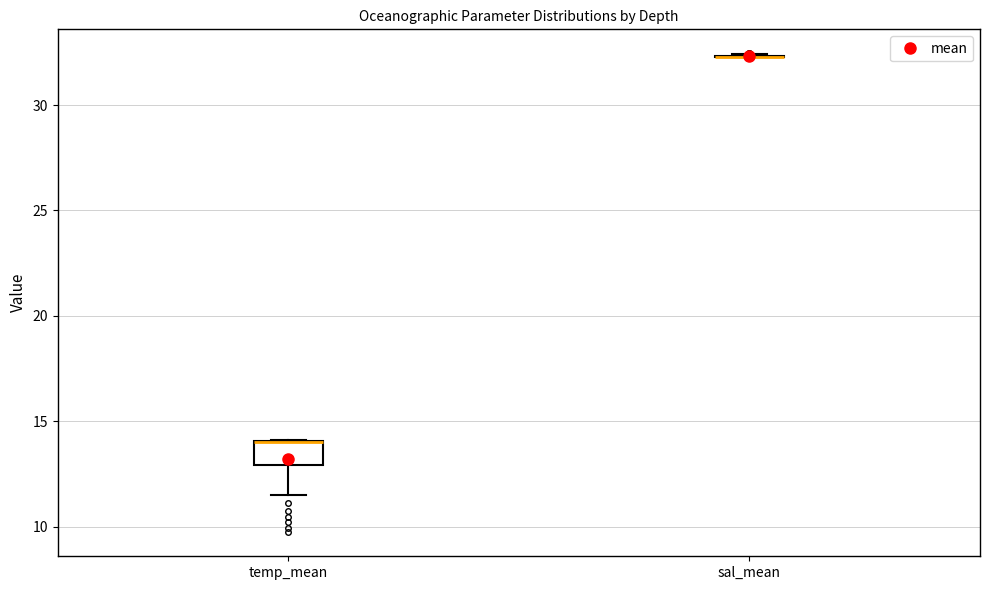

Comparing the boxes themselves (not the whiskers), which one is the tallest?

temp_mean